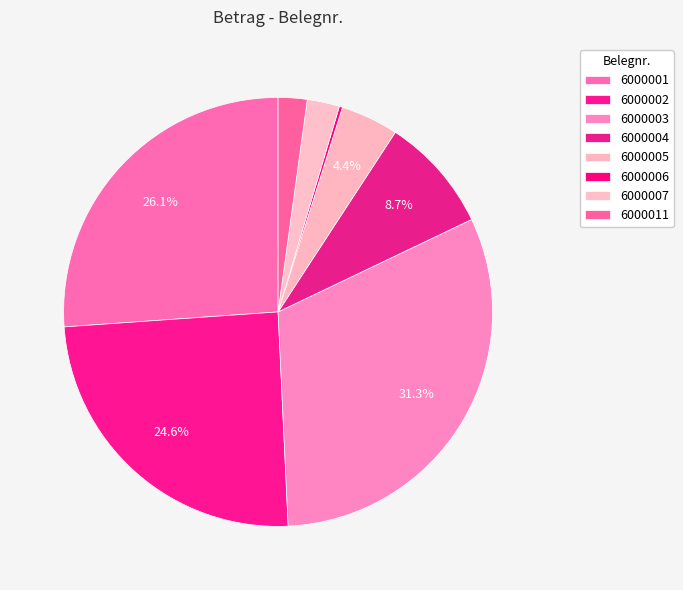

Which category has the smallest portion of the pie?

6000006